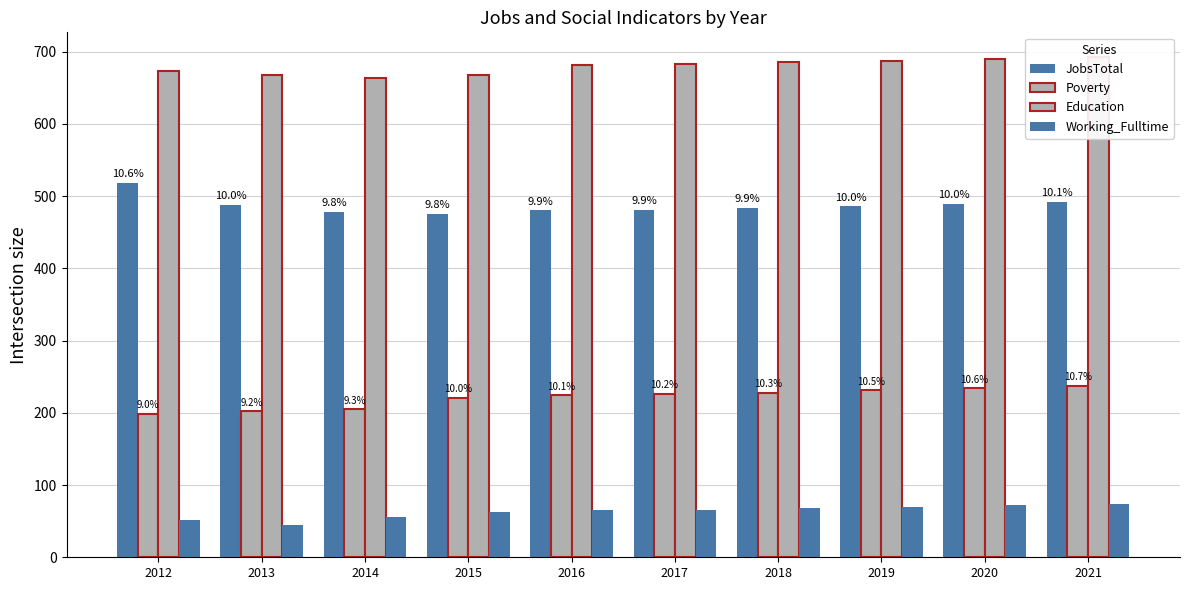

How many bars are there in each group?

4